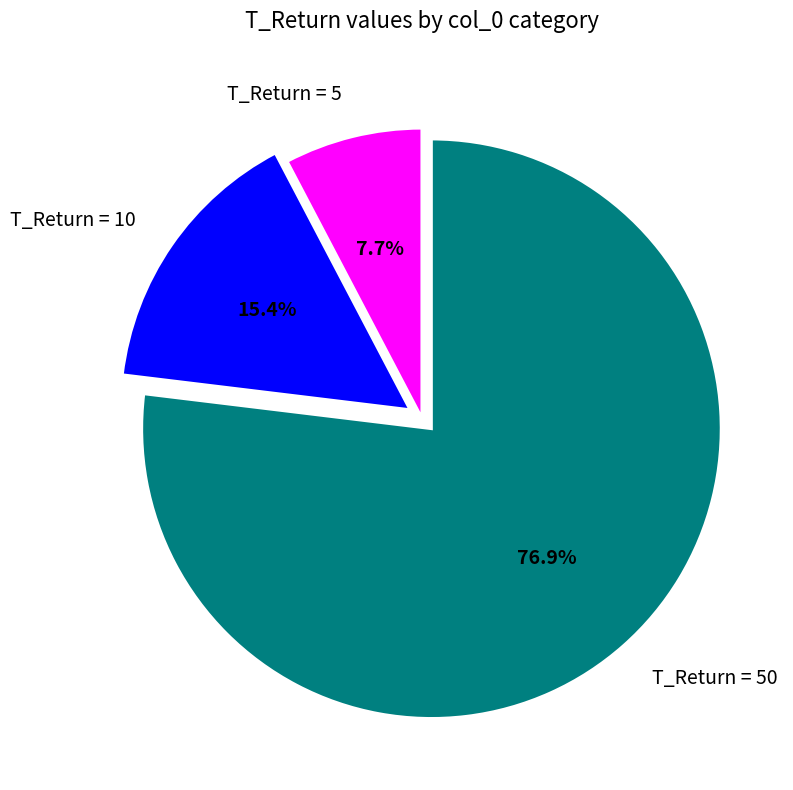

Is there a majority slice in this chart?

Yes